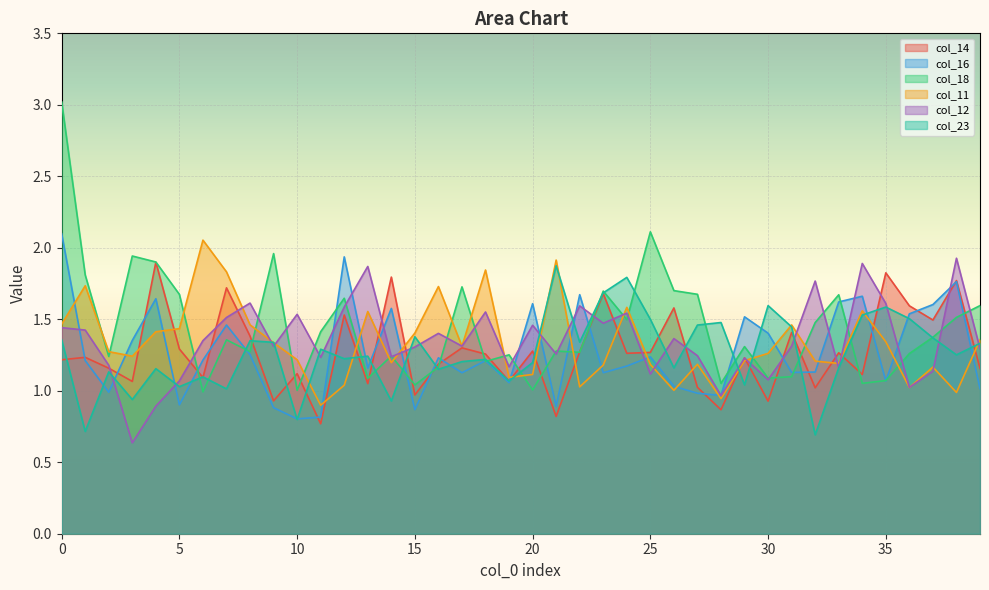

Is the value of col_11 at 22 greater than the value of col_23 at 23?

No